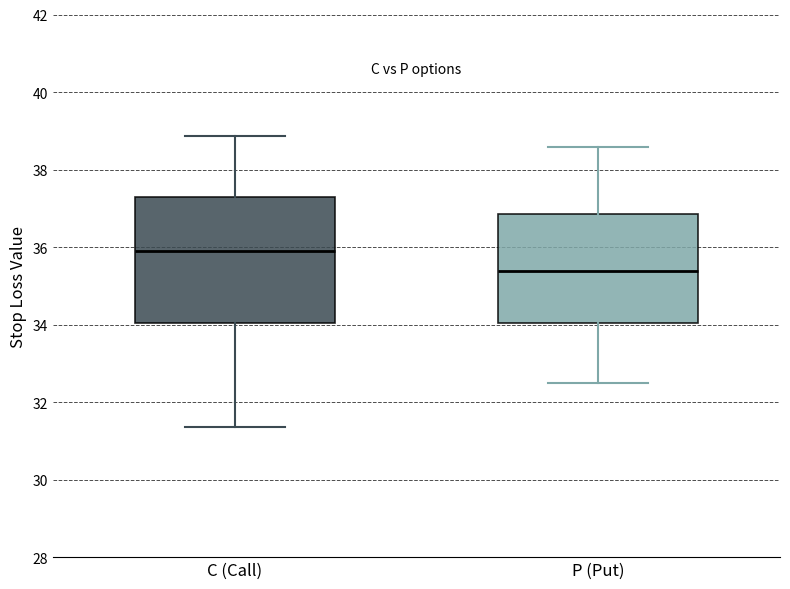

Comparing the boxes themselves (not the whiskers), which one is the tallest?

C (Call)